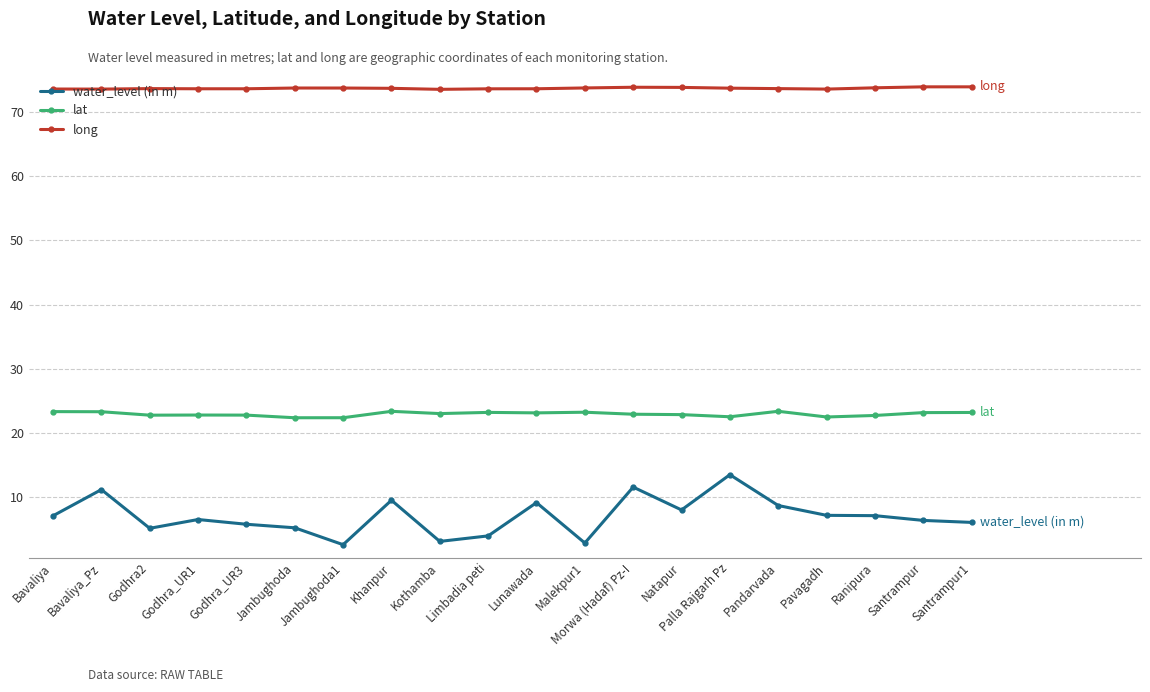

What is the smallest value displayed?

2.6